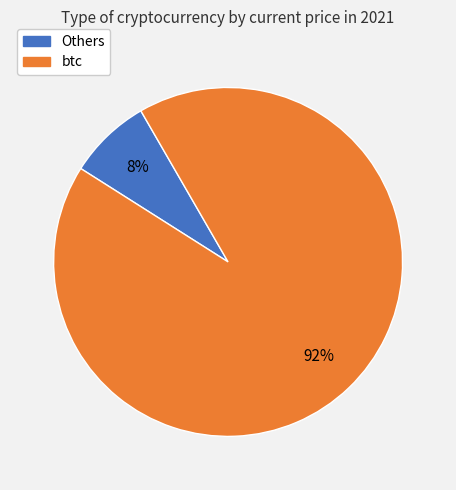

Is there any slice that represents more than half of the pie?

Yes